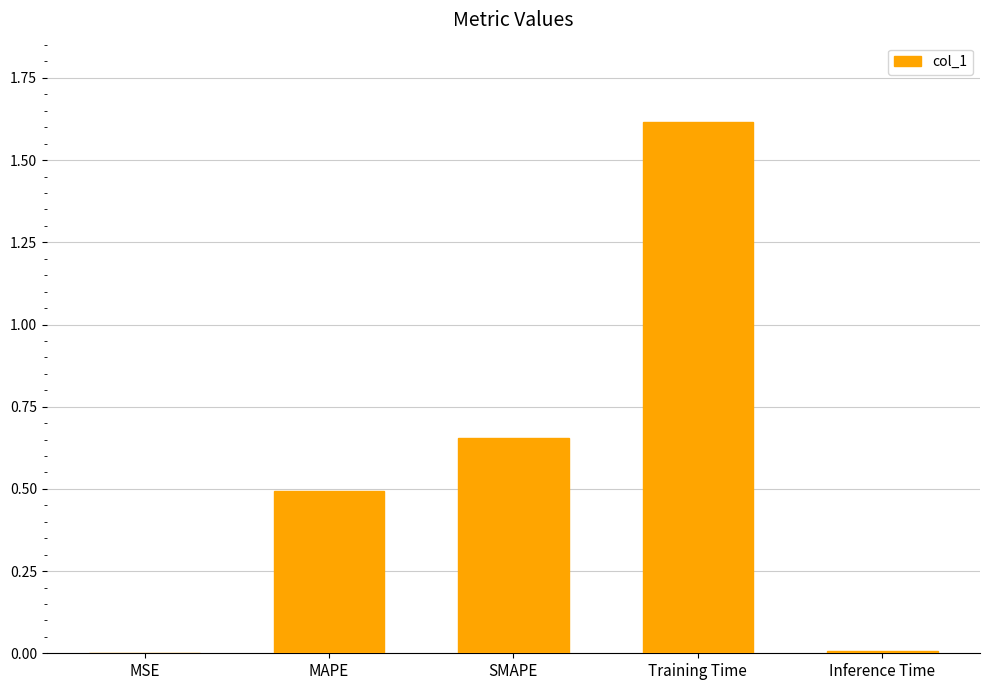

The chart shows a value of 1.6 at Training Time. True or false?

True